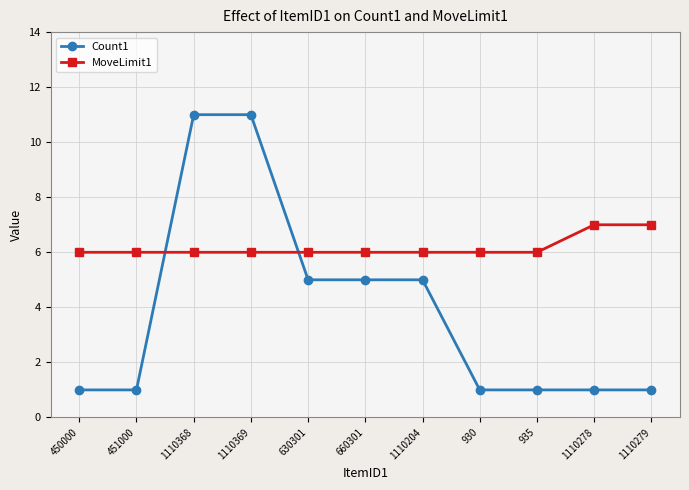

Which series has the largest range (max minus min)?

Count1